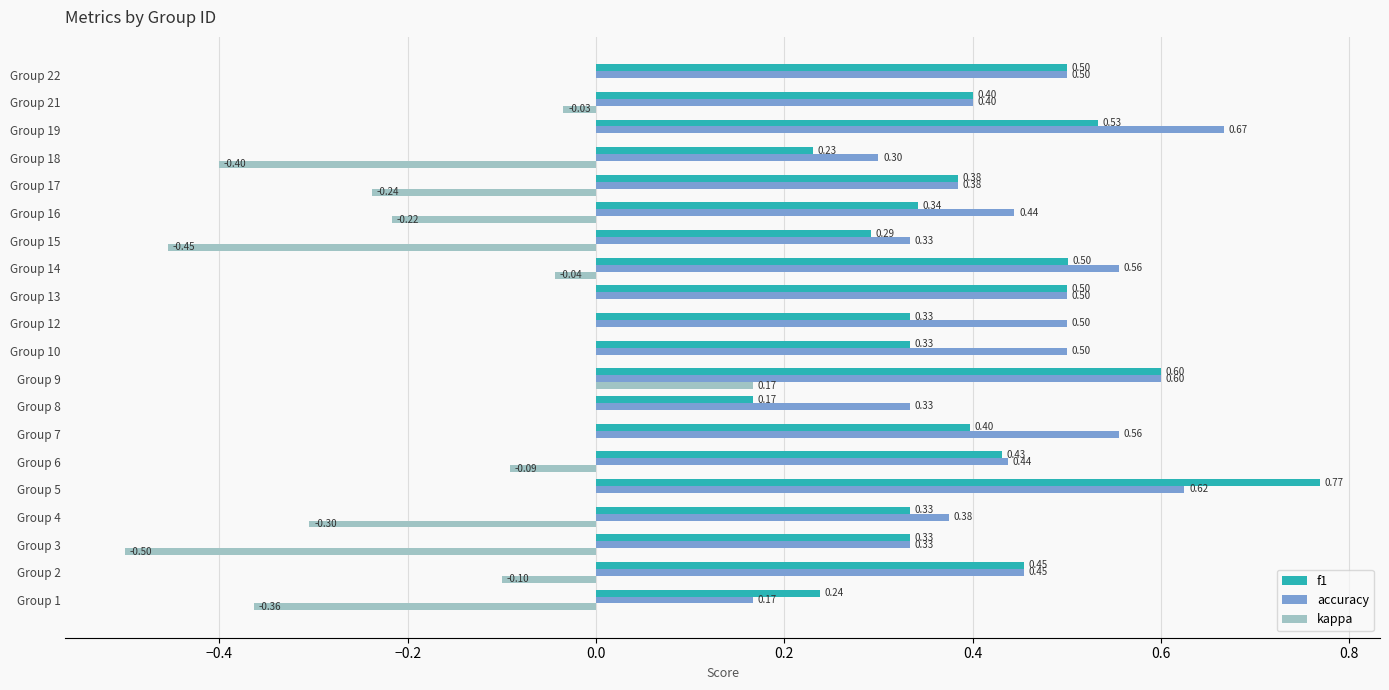

Is the value of accuracy at Group 5 greater than the value of kappa at Group 22?

Yes